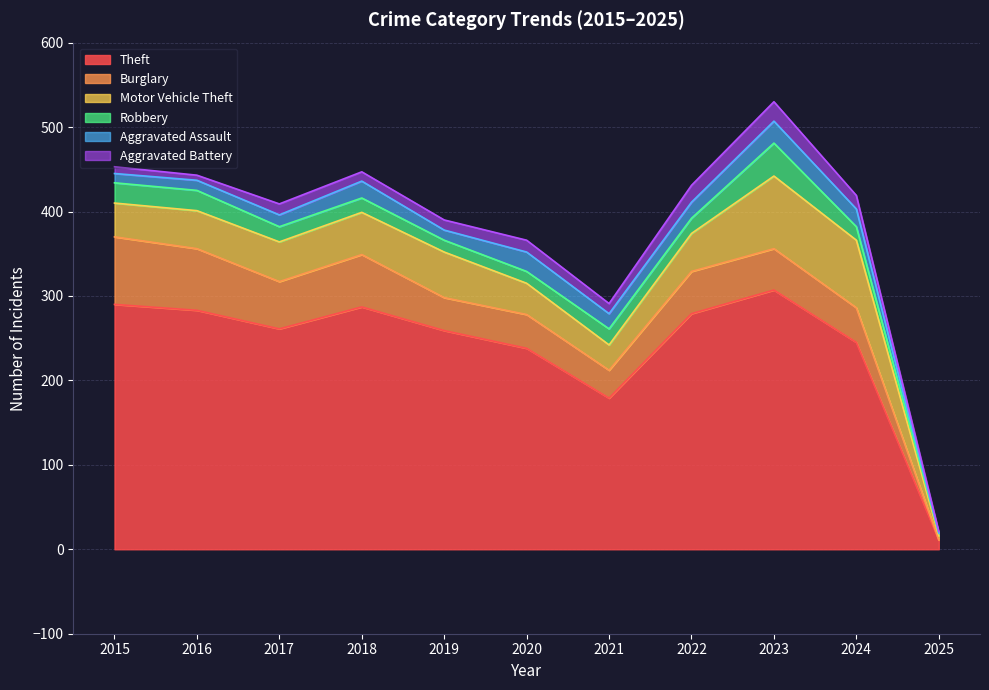

Reading left to right, transcribe all the data shown in this chart.

Theft: 290	283	261	287	259	238	179	279	307	245	11
Burglary: 80	73	56	62	39	40	33	50	49	41	0
Motor Vehicle Theft: 40	45	47	50	54	37	30	45	86	80	5
Robbery: 24	24	18	17	14	14	19	18	39	16	3
Aggravated Assault: 11	12	14	20	12	23	18	19	26	21	0
Aggravated Battery: 8	6	13	11	12	14	12	20	23	16	2